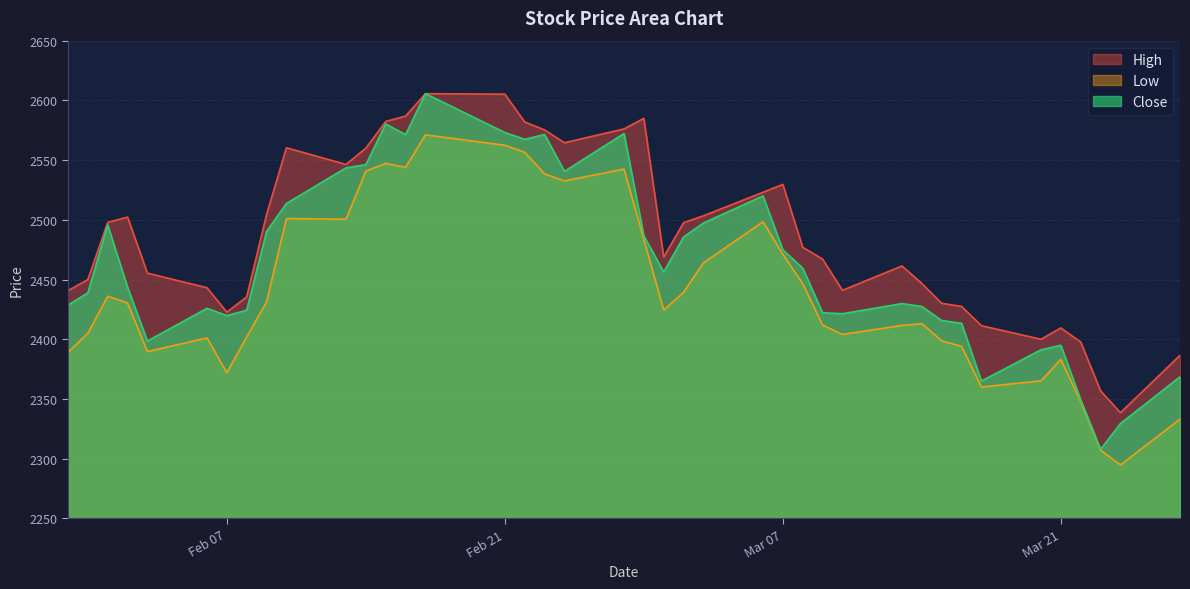

Rank the series by their average value, from highest to lowest.

High, Close, Low